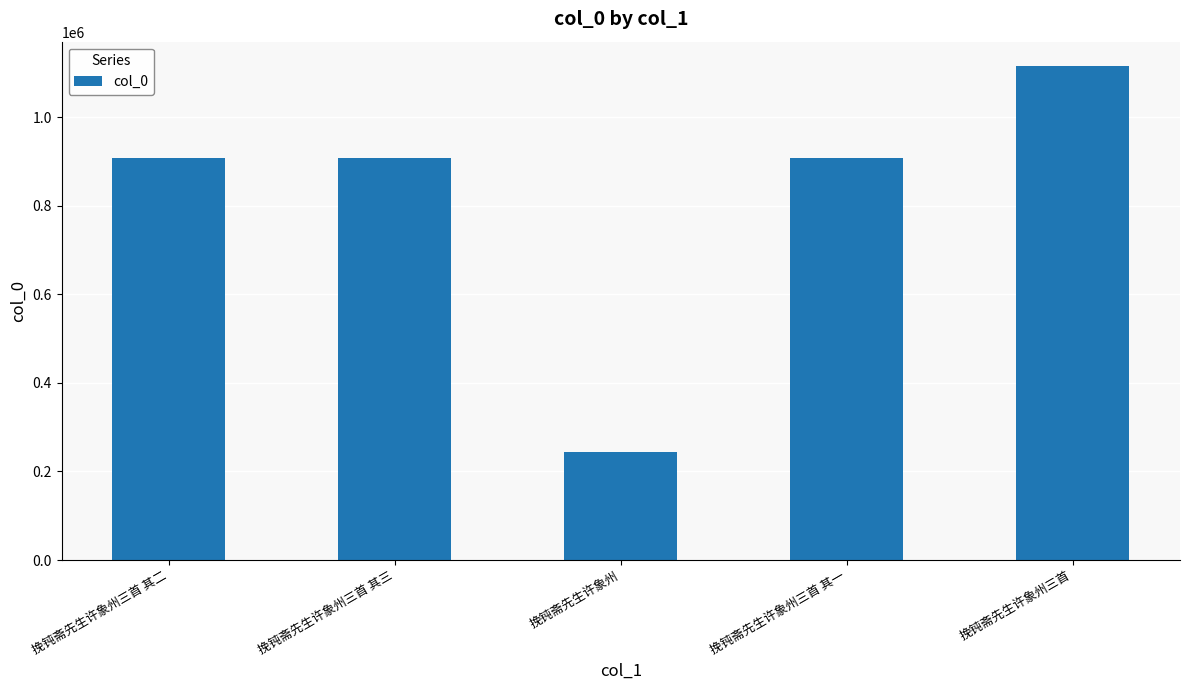

What is the difference between the maximum and minimum values?

869828